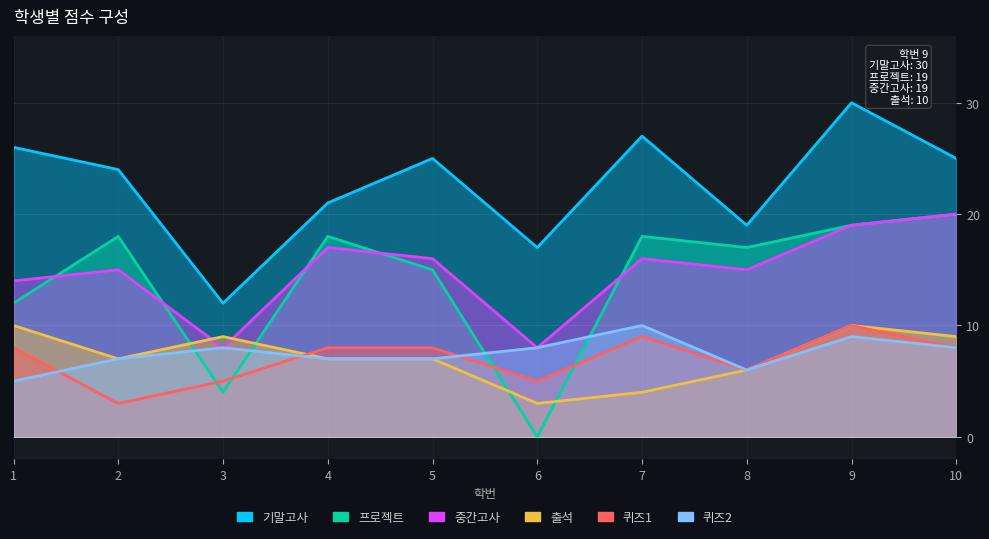

At which category does 중간고사 reach its first local peak?

2